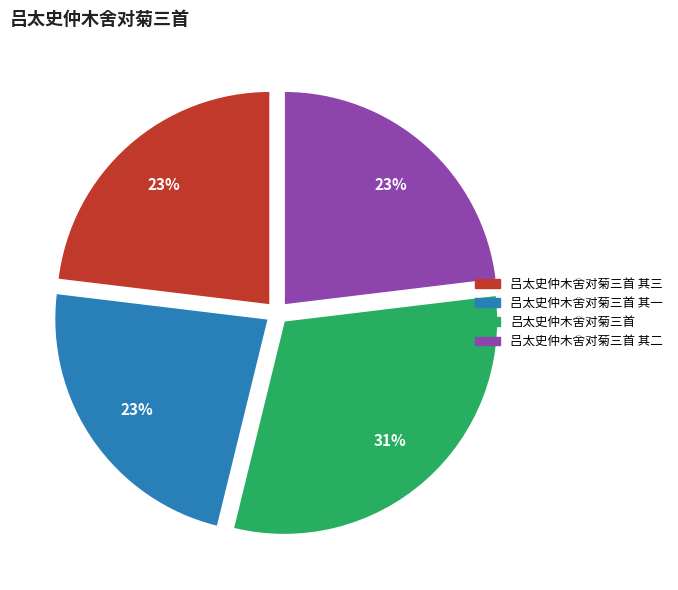

What percentage is the 吕太史仲木舍对菊三首 slice, to the nearest percent?

31%